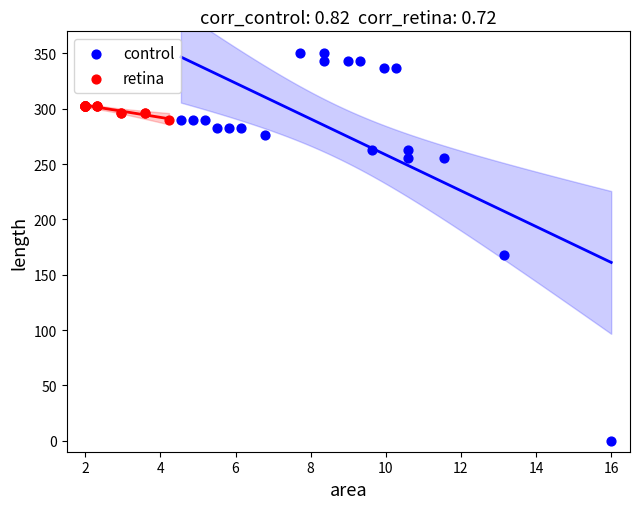

Which series reaches the minimum Y coordinate?

control